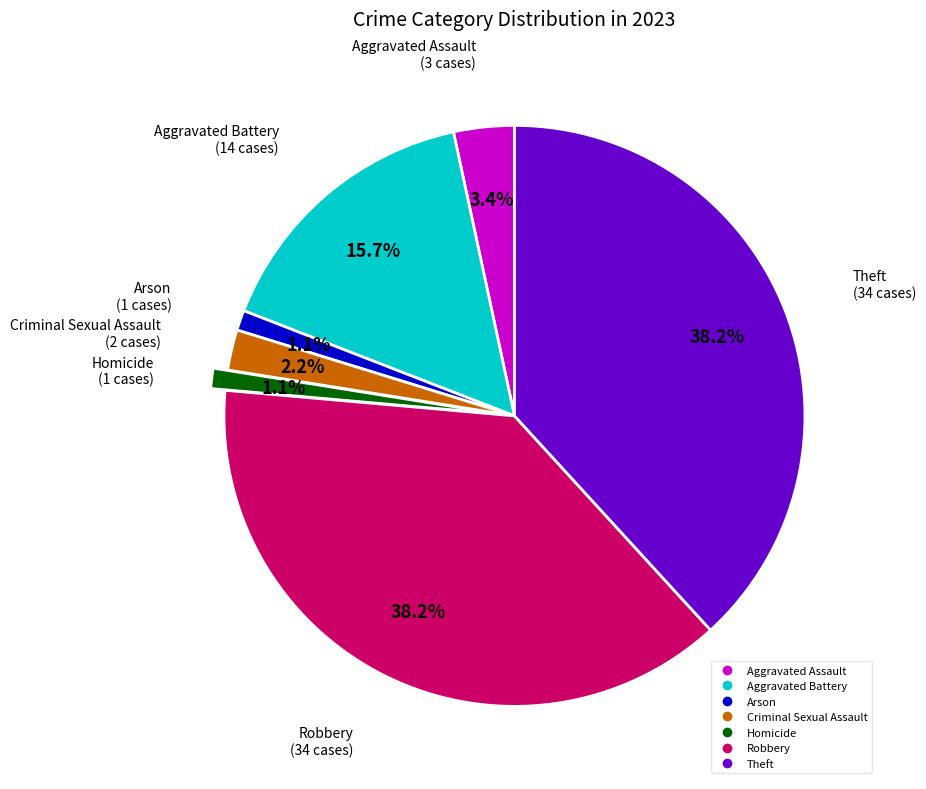

What percentage is NOT represented by Aggravated Assault?

96.6%